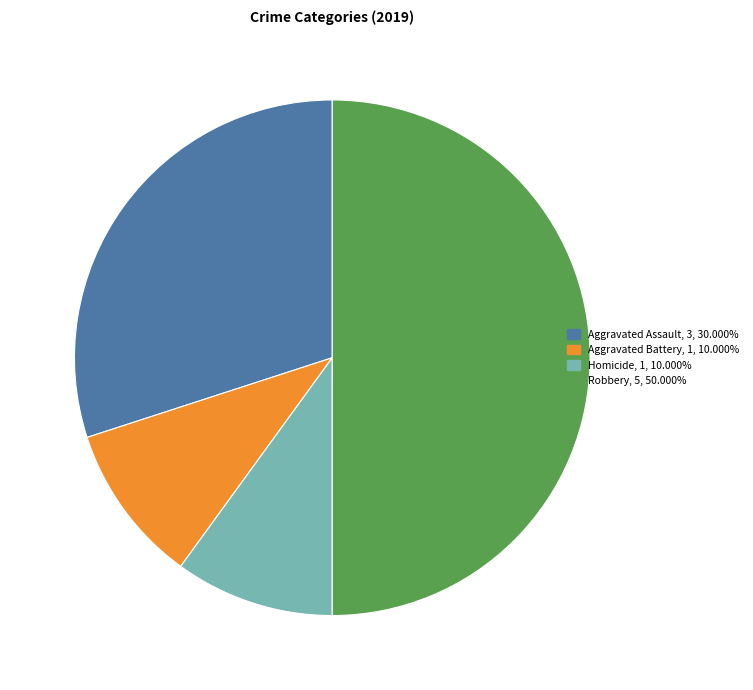

Count the number of slices in the pie.

4